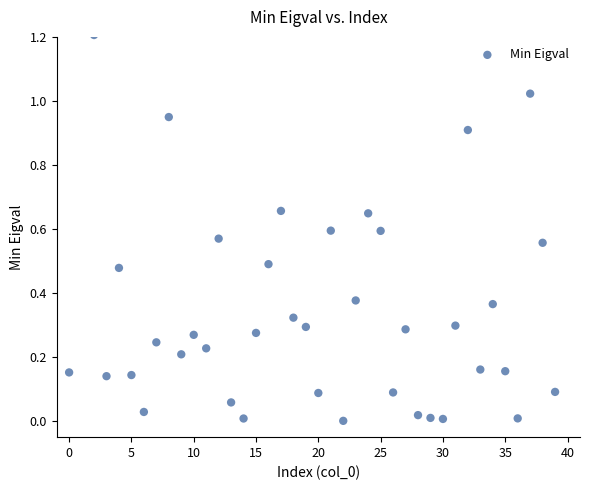

What is the range of X values (max minus min)?

39.0